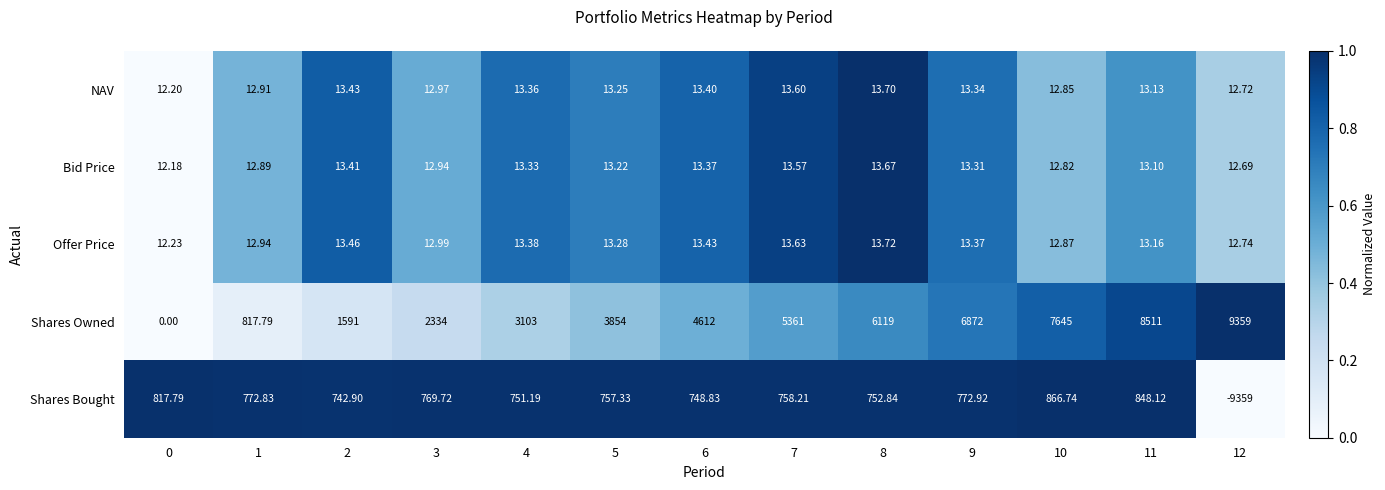

Which series has the largest total across all categories?

Shares Owned